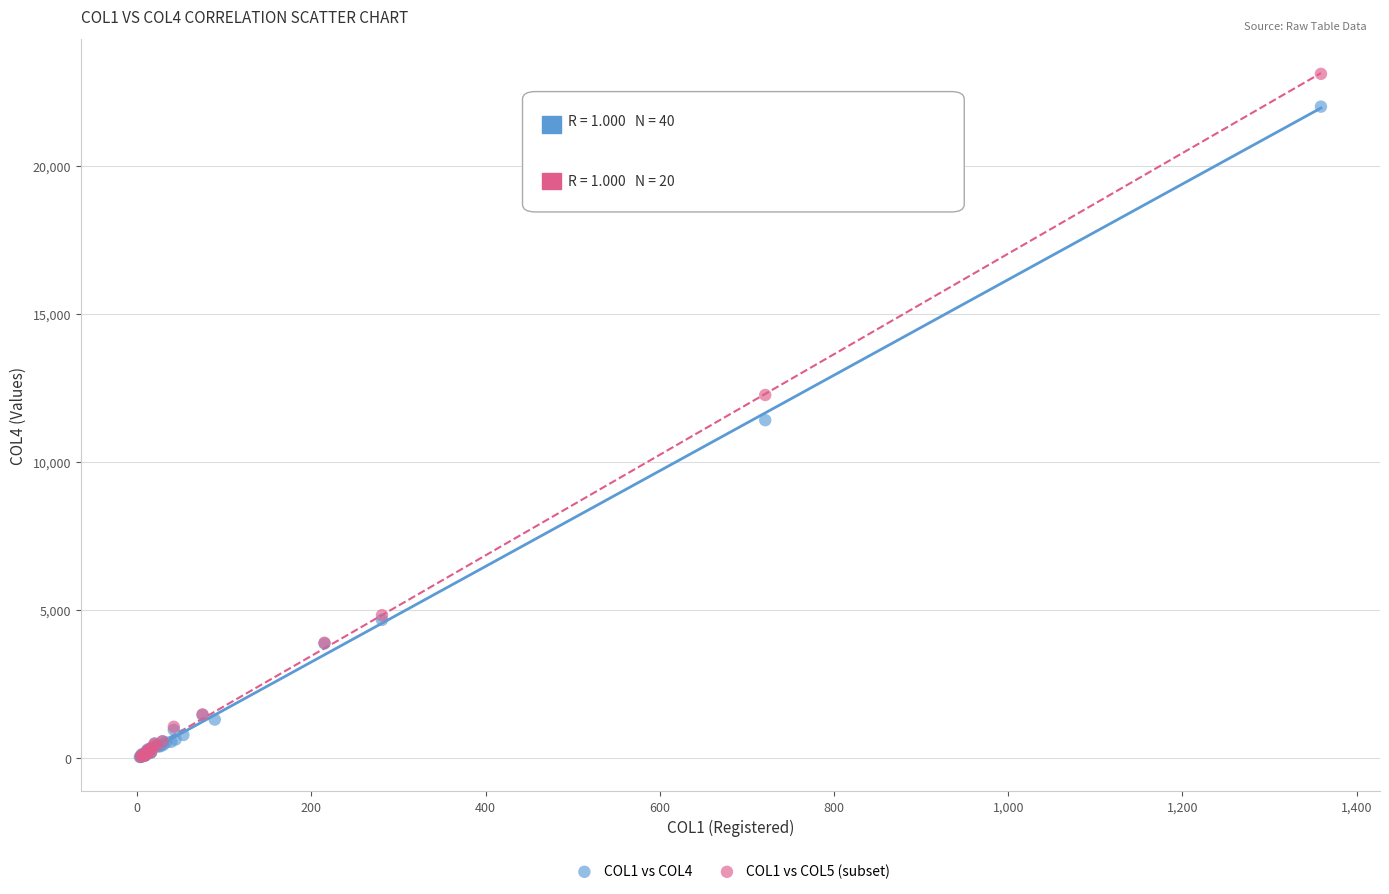

Which series reaches the maximum Y coordinate?

COL1 vs COL5 (subset)